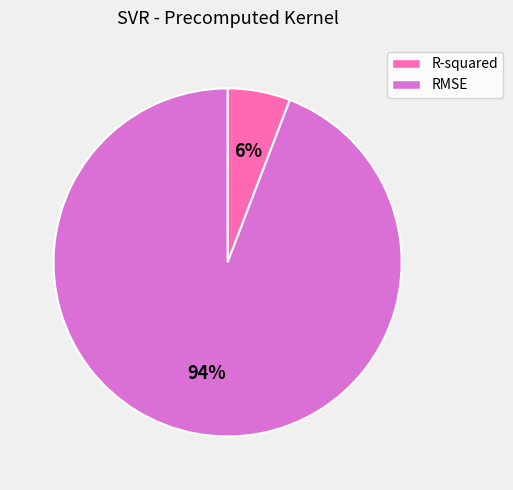

The RMSE slice represents 99% of the pie. True or false?

False